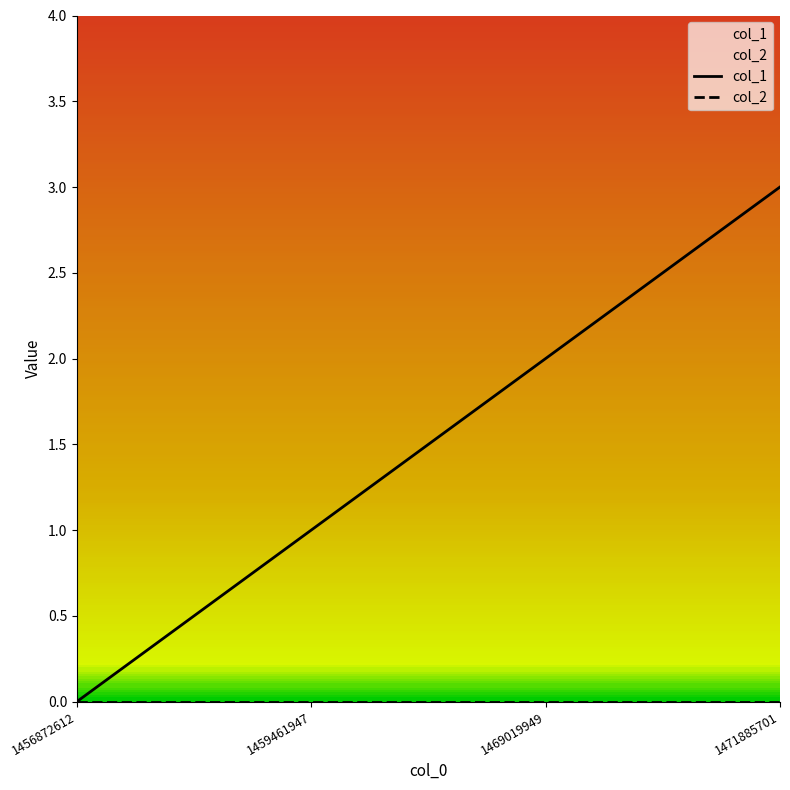

True or false: col_1 and col_2 intersect in this chart.

False